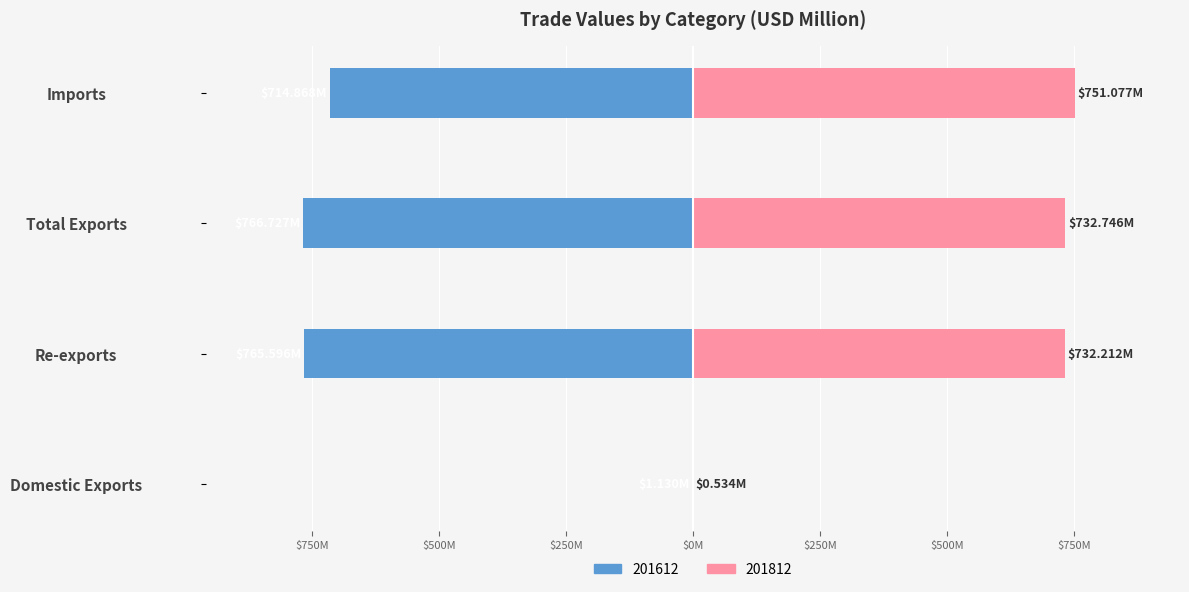

Is it true that 201812 equals 1230.3 at Total Exports?

False